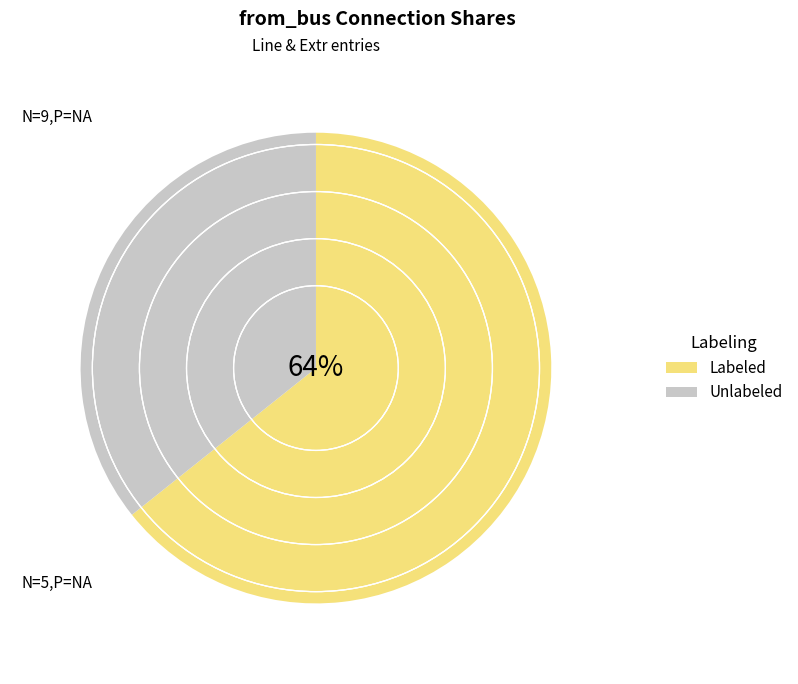

Is it true that Unlabeled is 26% of the pie?

False